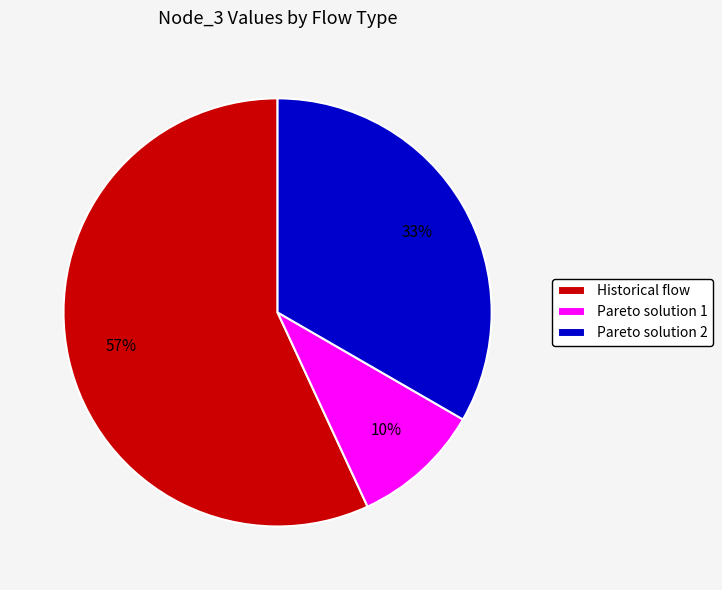

To the nearest percent, what is the average slice percentage?

33%